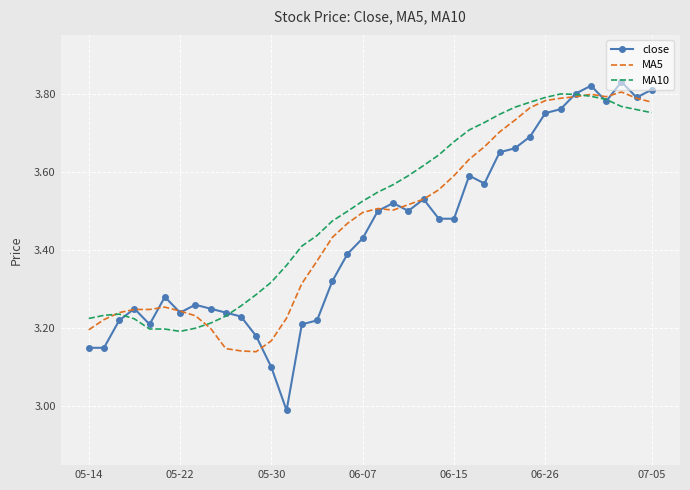

Which series has the widest spread of values?

close